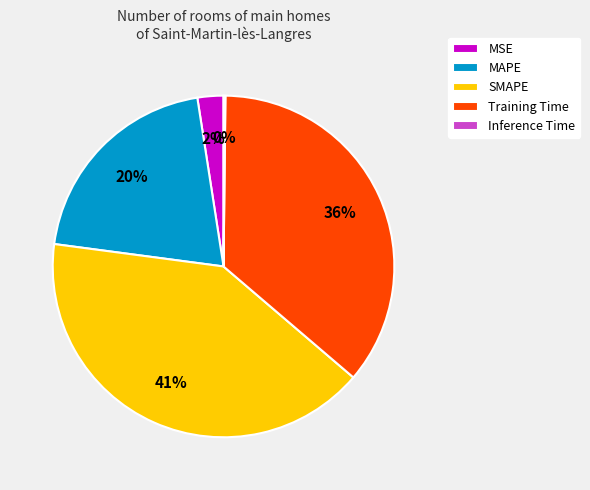

What is the largest slice in the pie chart?

SMAPE